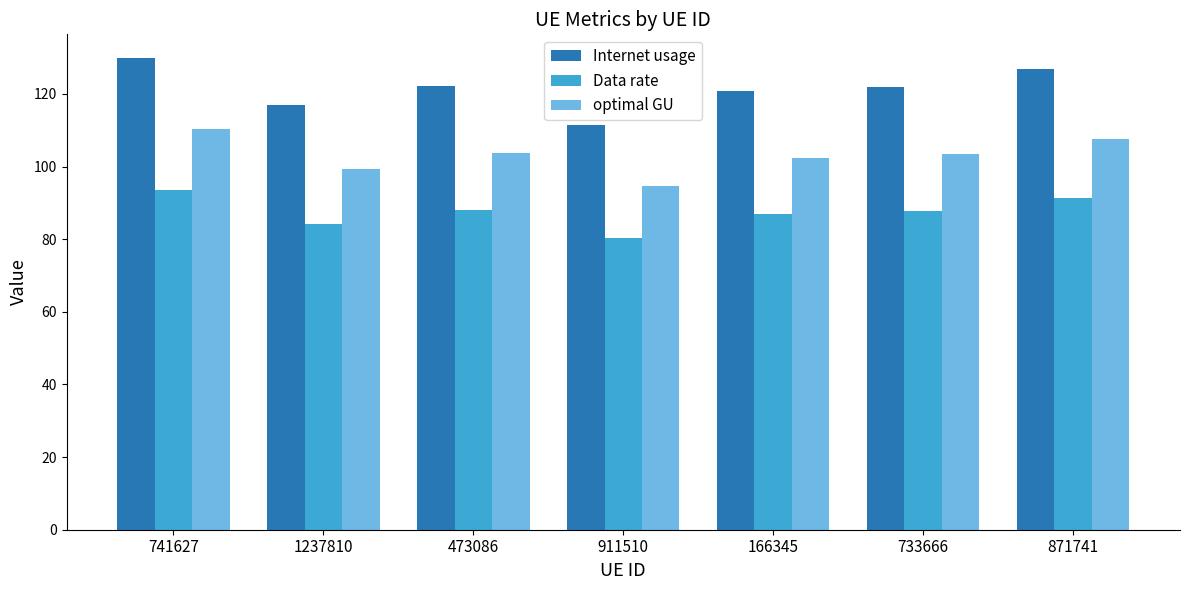

Is it true that Internet usage equals 156.5 at 1237810?

False